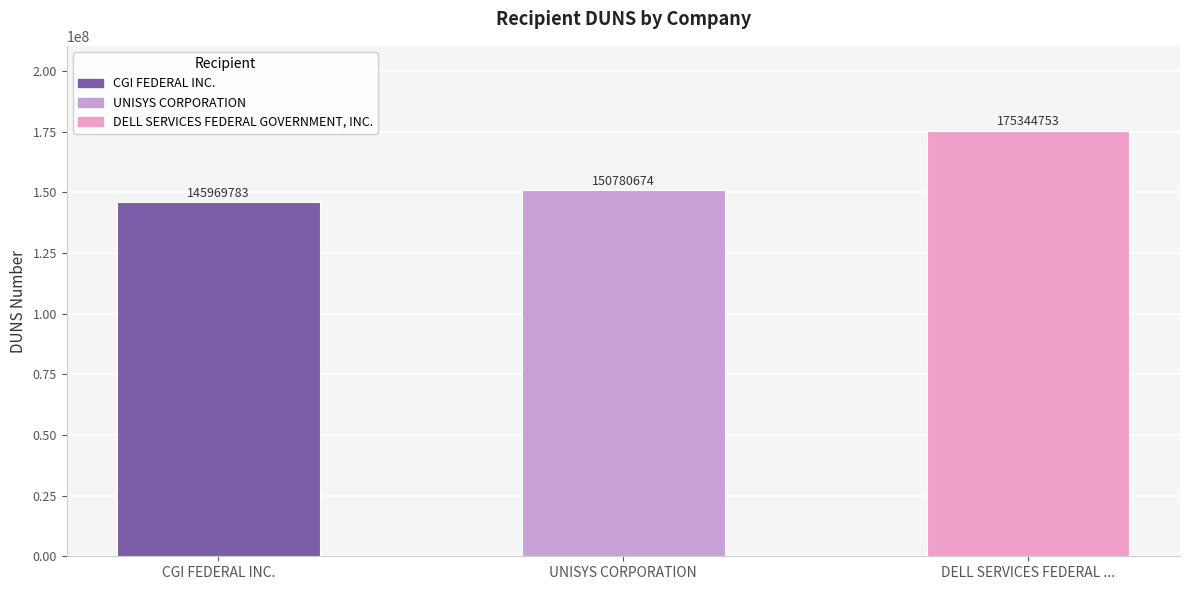

Reading left to right, transcribe all the data shown in this chart.

CGI FEDERAL INC.=145969783	UNISYS CORPORATION=150780674	DELL SERVICES FEDERAL ...=175344753